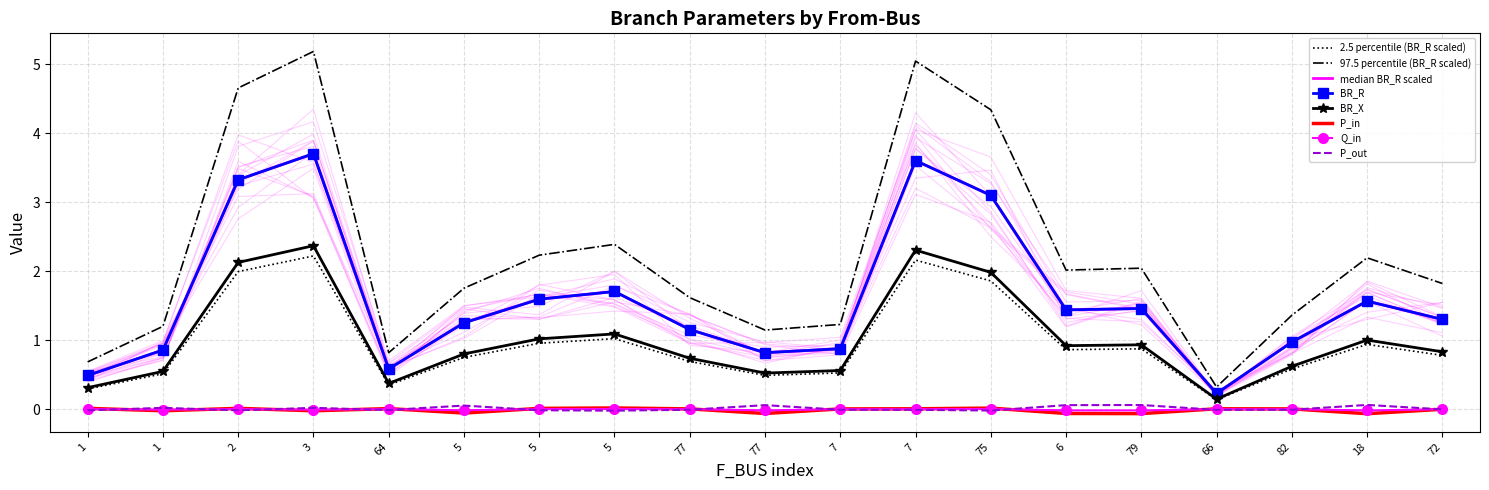

How many times do Q_in and P_in cross each other?

12